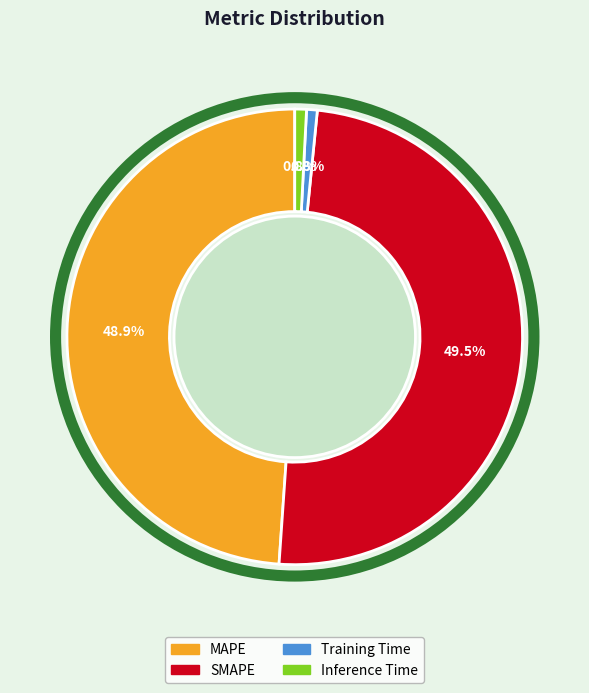

Which category has the biggest portion of the pie?

SMAPE